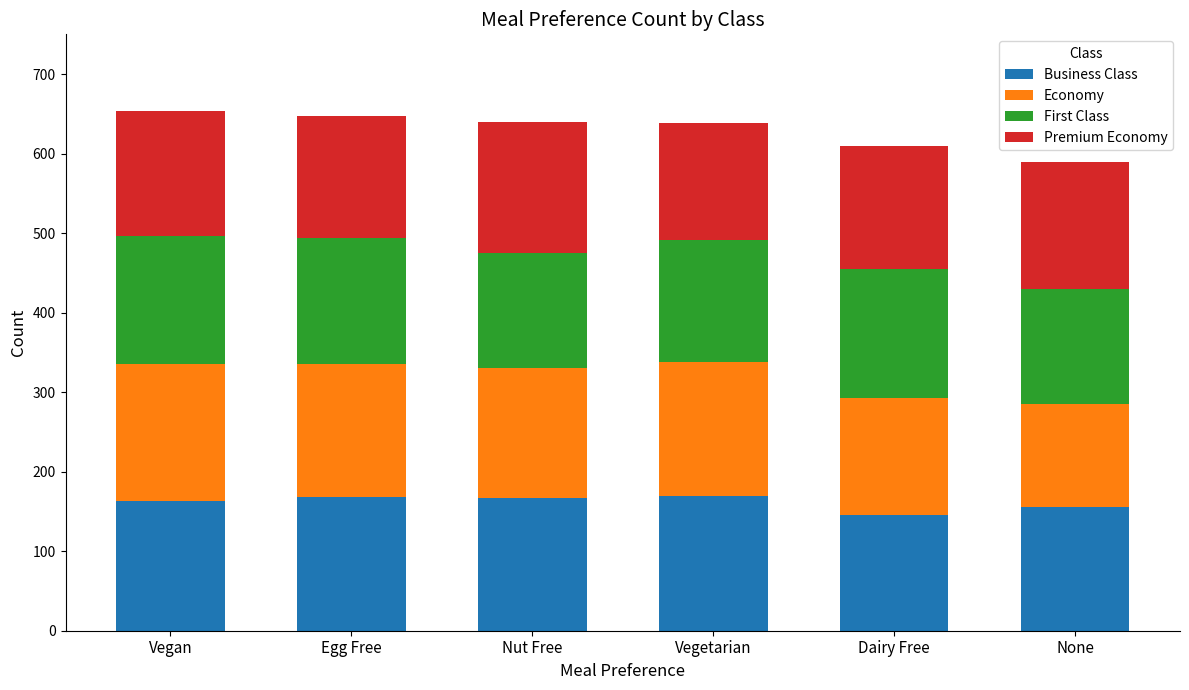

Are the bars grouped side by side (vs. stacked)?

No